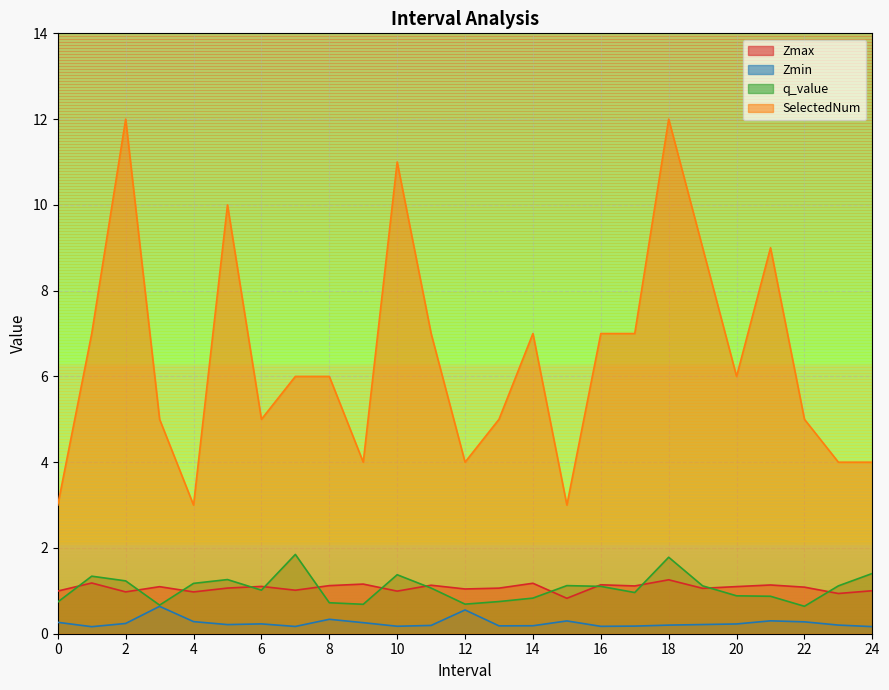

Does the chart display data point markers on the line(s)?

No